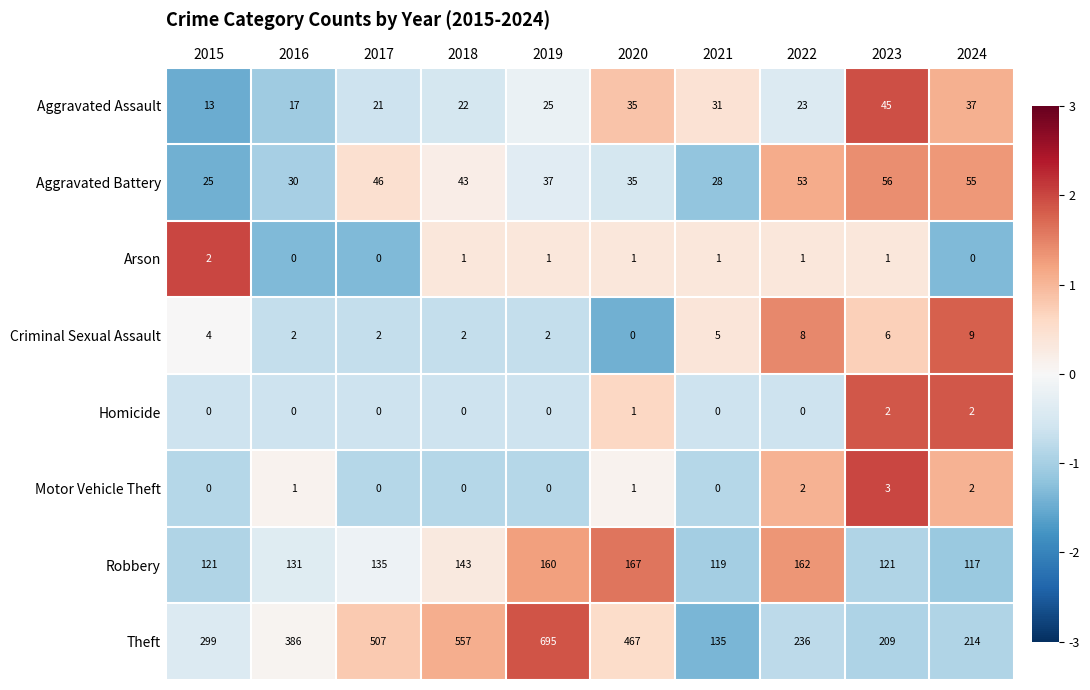

What is the difference between the maximum and minimum values in the Theft series?

560